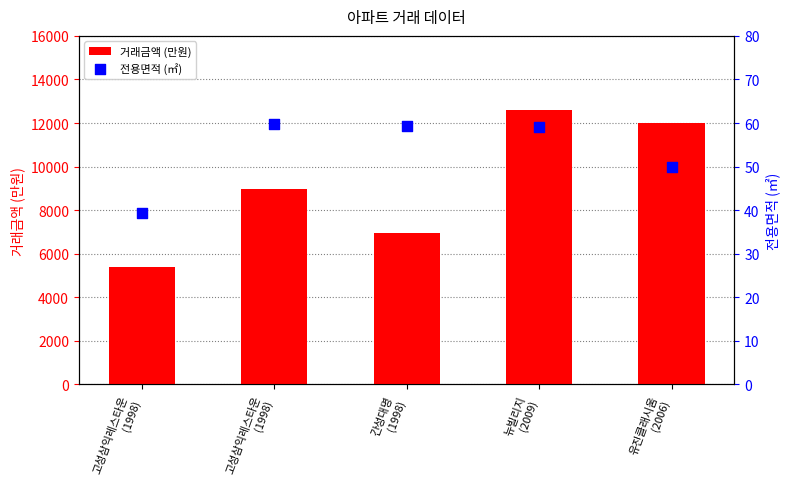

Is the value of 전용면적 (㎡) at 뉴빌리지
(2009) greater than the value of 거래금액 (만원) at 고성삼익레스타운
(1998)?

No